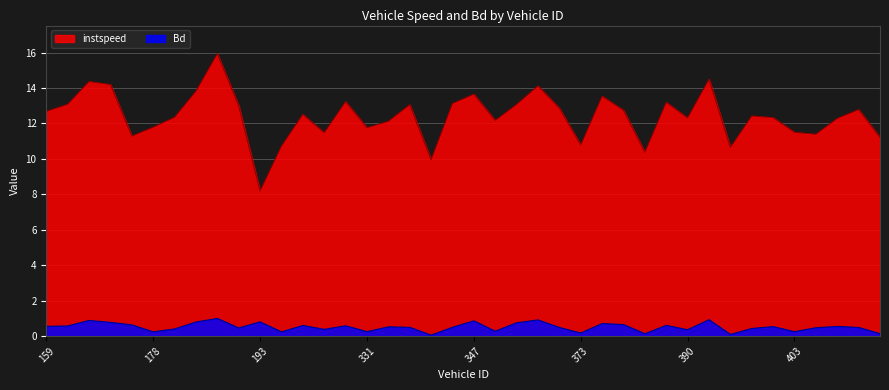

How many interior local valleys does the instspeed series have?

11